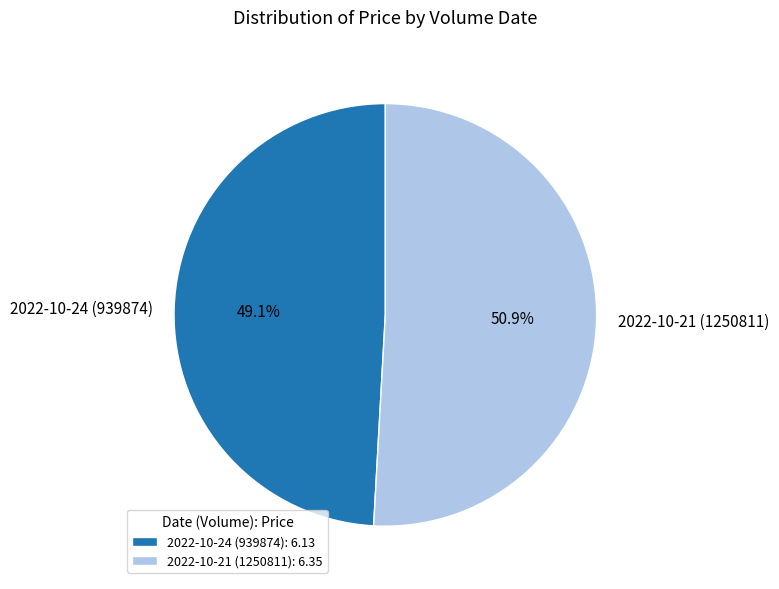

How many segments does this pie chart have?

2